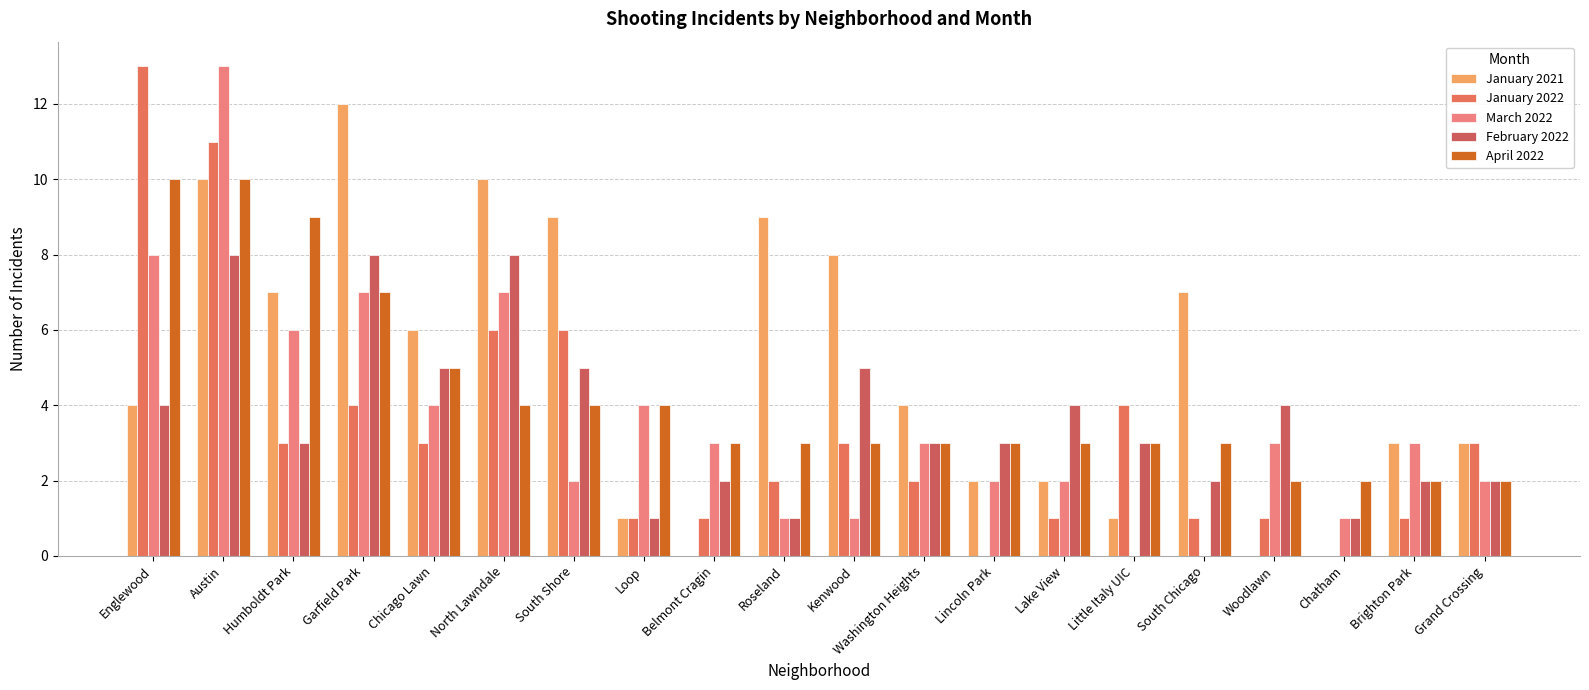

Is it true that March 2022 equals 13 at Englewood?

False